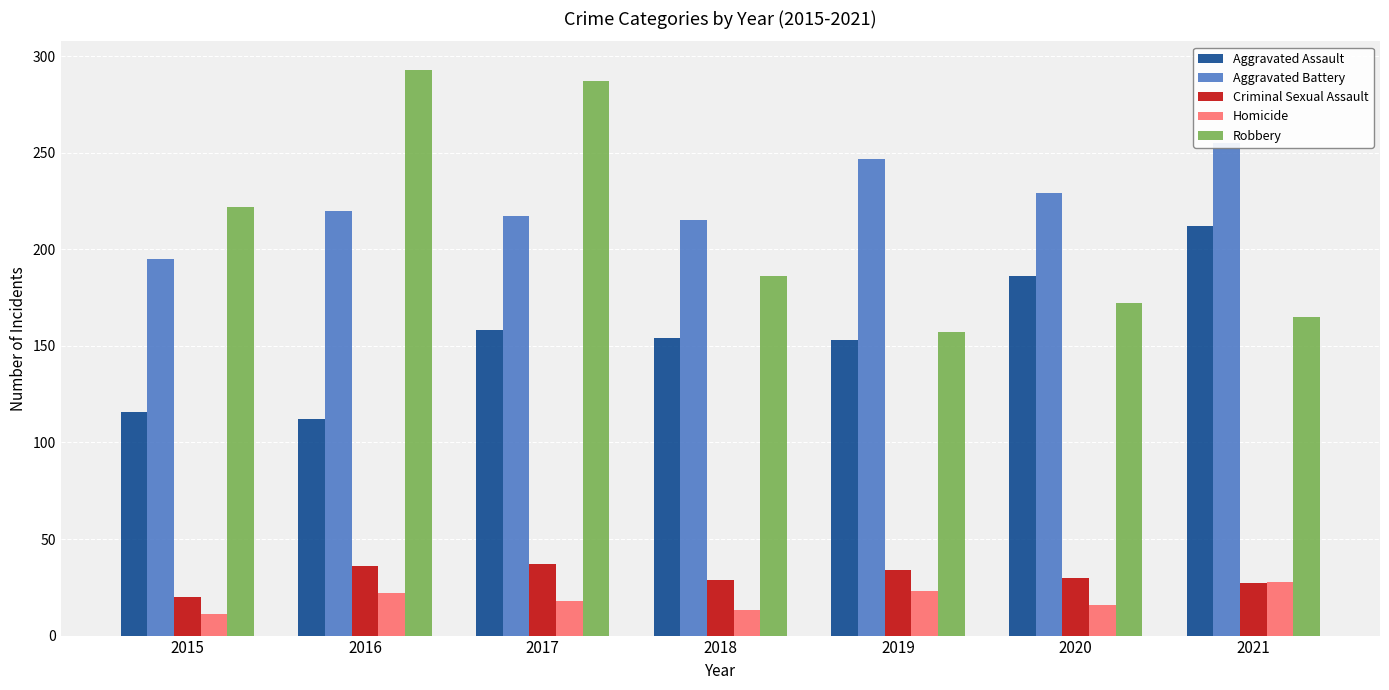

Where is Robbery nearest to the value 225?

2015